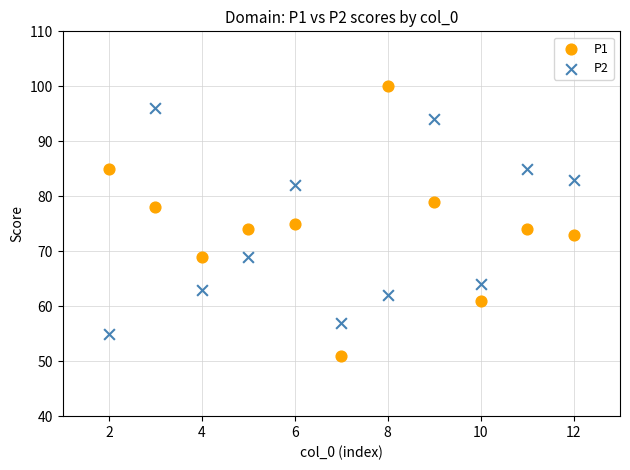

What are all the series names shown in the legend?

P1, P2